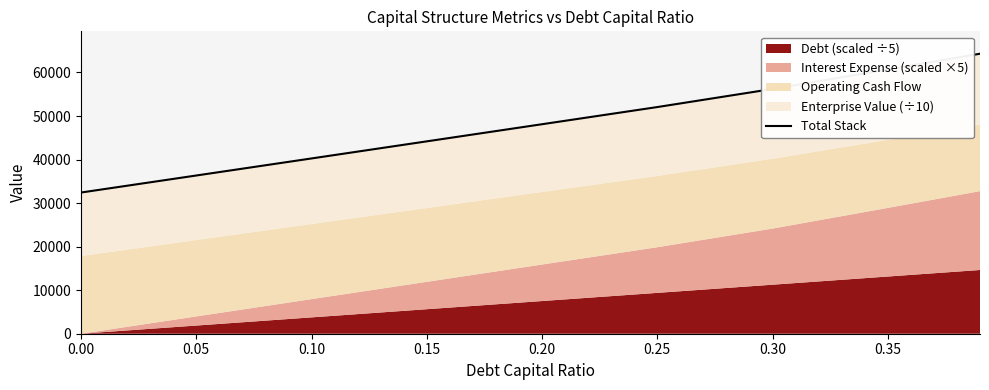

At which label does the data first exceed 48118?

0.20